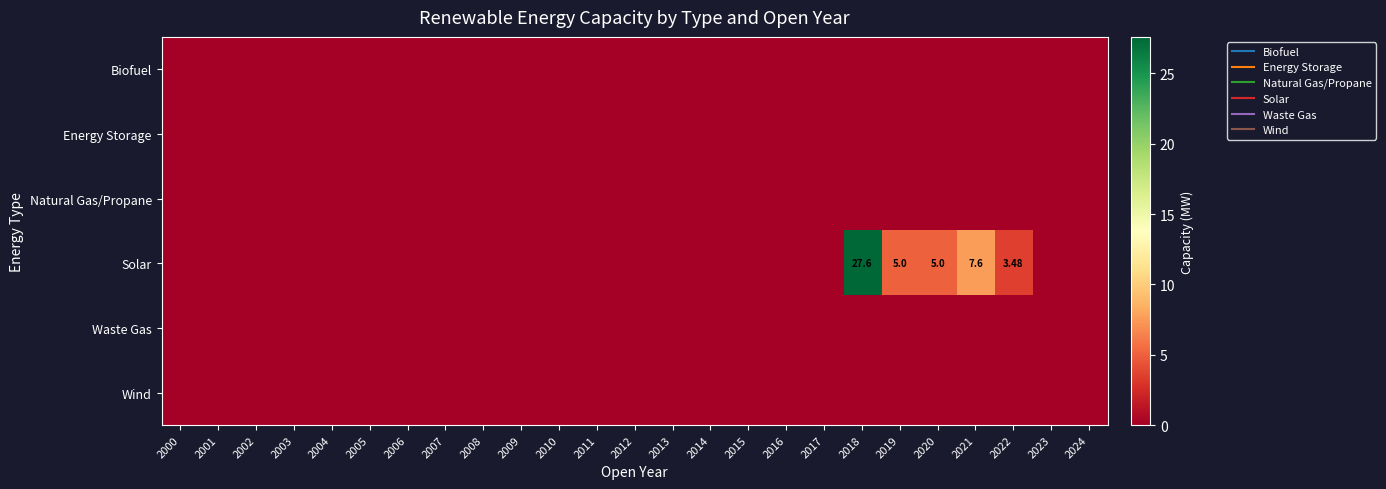

Which series has the largest range (max minus min)?

Solar